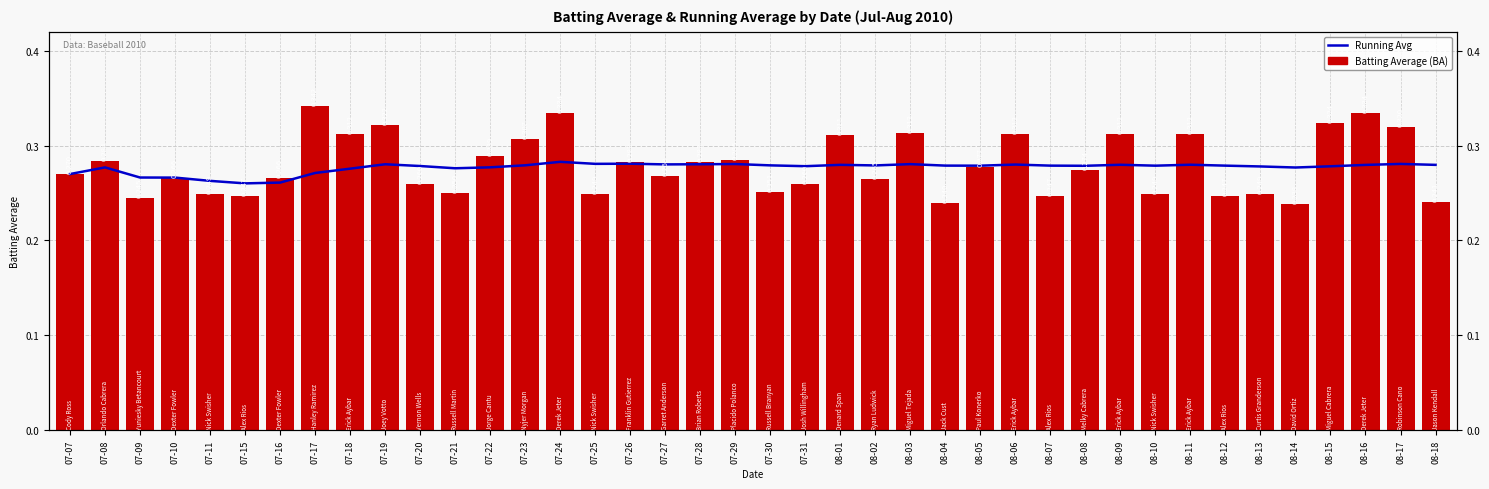

Rank the series by their average value, from lowest to highest.

Running Avg, Batting Average1